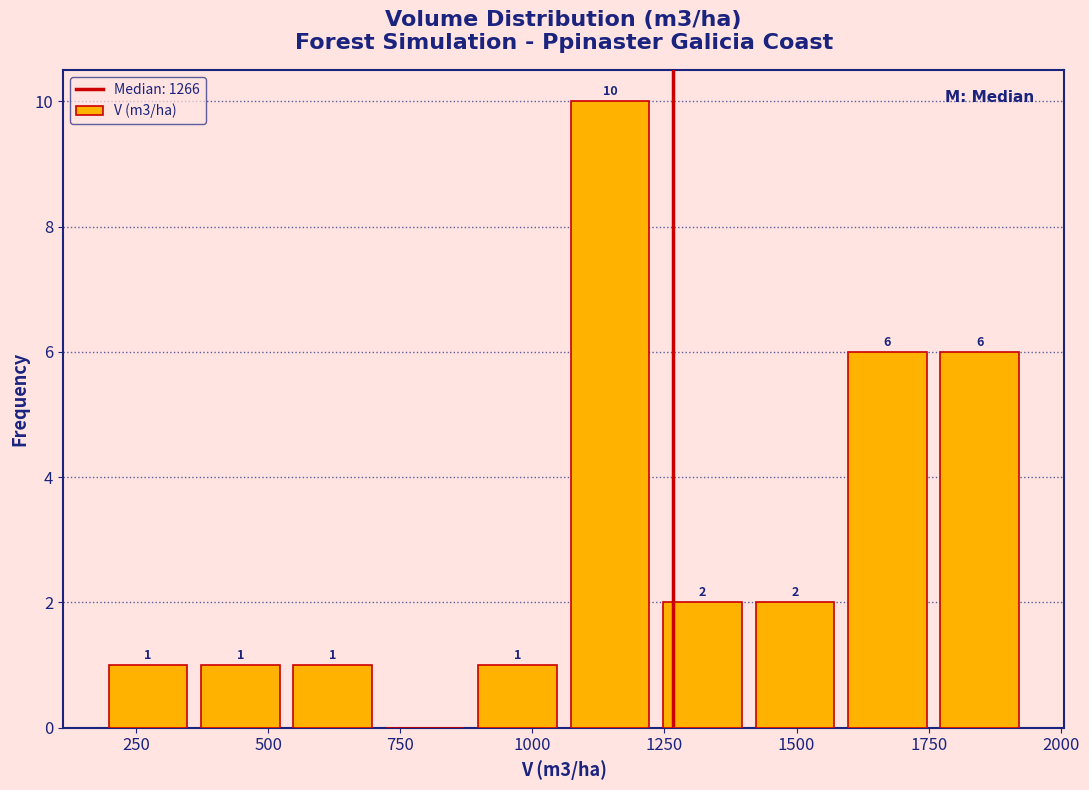

Read against the x-axis, roughly where is the centre of the tallest bar?

1150